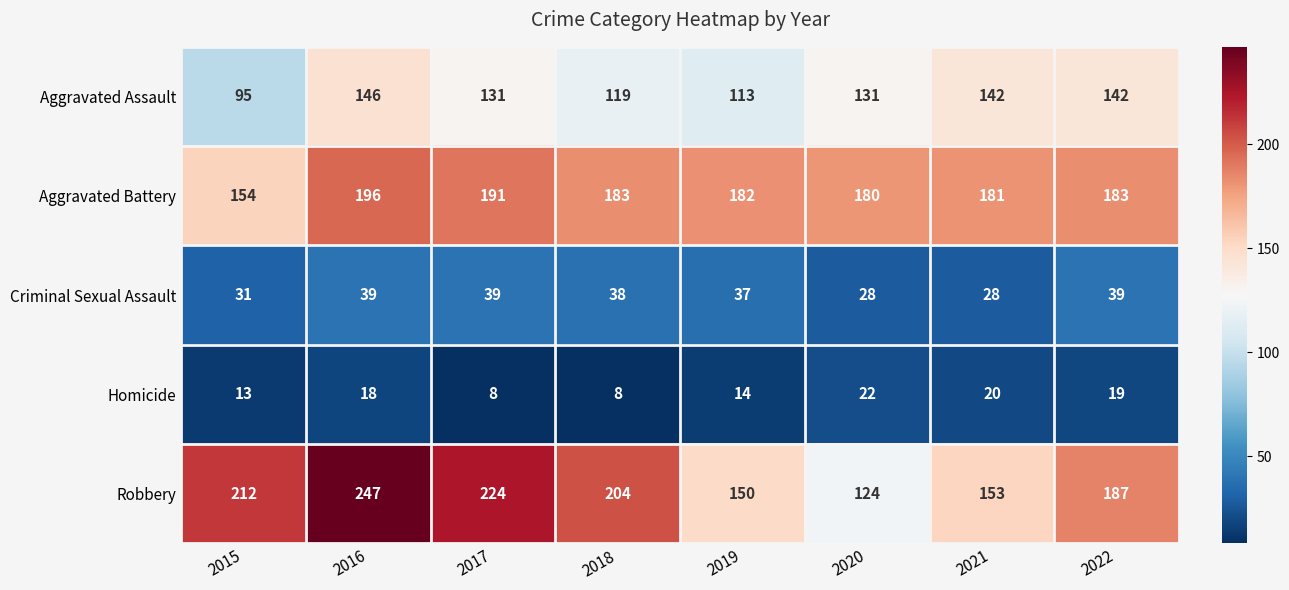

What is the sum of all Aggravated Assault values?

1019